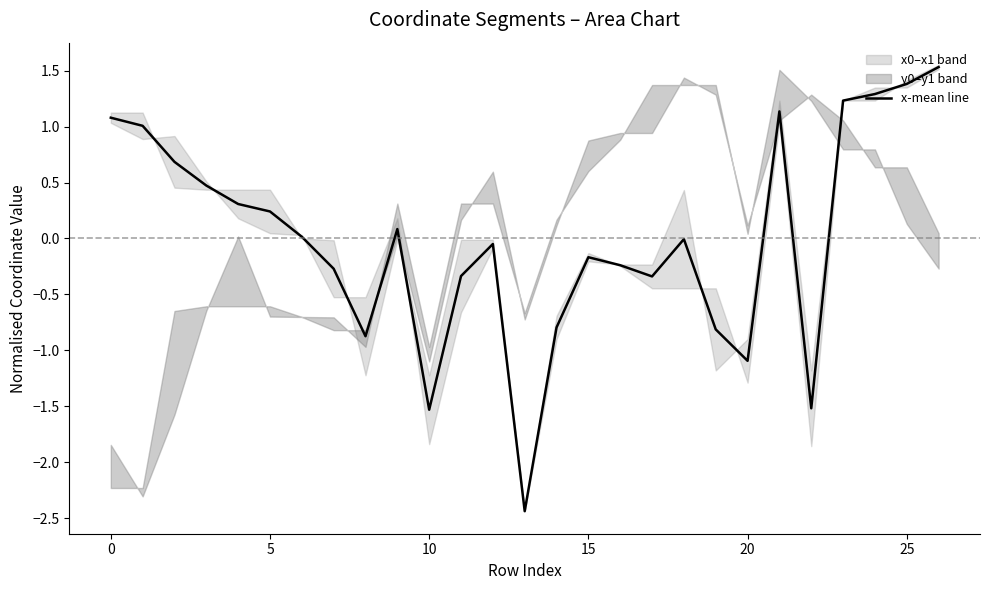

What is the lowest value of the x-mean line series?

-2.4